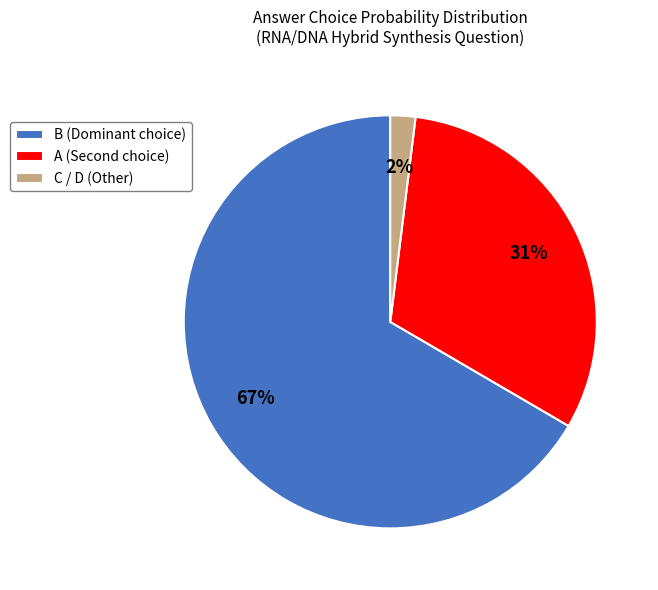

How many segments does this pie chart have?

3